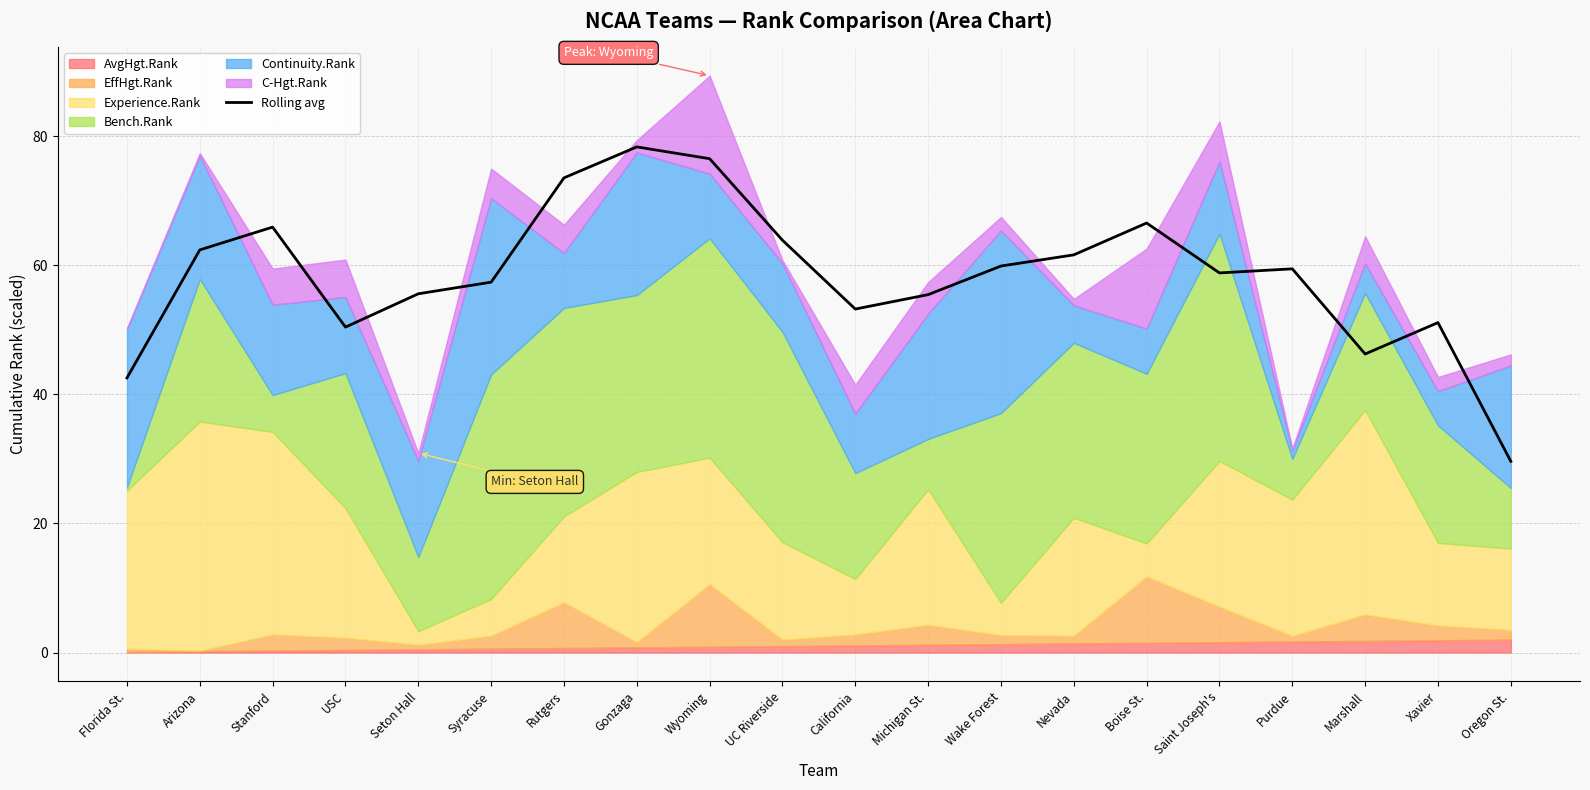

What is the label of the 12th point from the right?

Wyoming